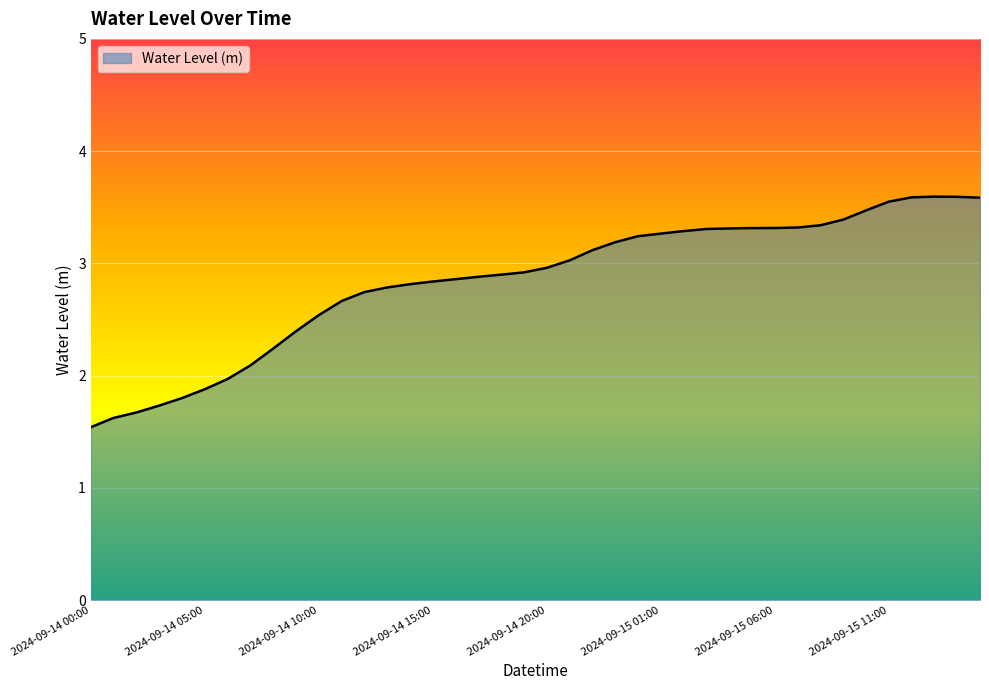

What is the maximum value shown in the chart?

3.6